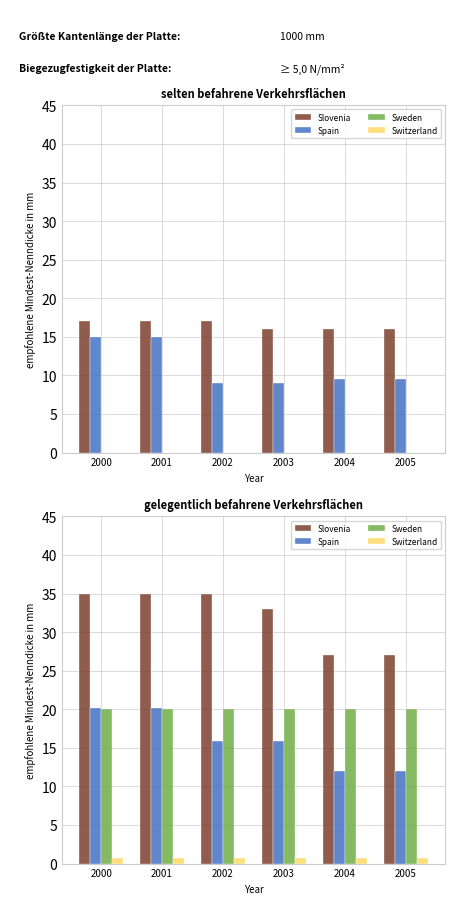

Reading left to right, extract all data points from this chart.

Slovenia: 2000=35.0	2001=35.0	2002=35.0	2003=33.0	2004=27.0	2005=27.0
Spain: 2000=20.2	2001=20.2	2002=15.8	2003=15.8	2004=12.0	2005=12.0
Sweden: 2000=20.0	2001=20.0	2002=20.0	2003=20.0	2004=20.0	2005=20.0
Switzerland: 2000=0.8	2001=0.8	2002=0.8	2003=0.8	2004=0.8	2005=0.8